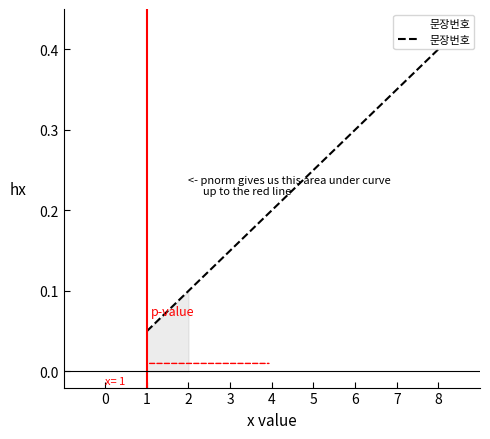

Which category has the highest value across all series?

8